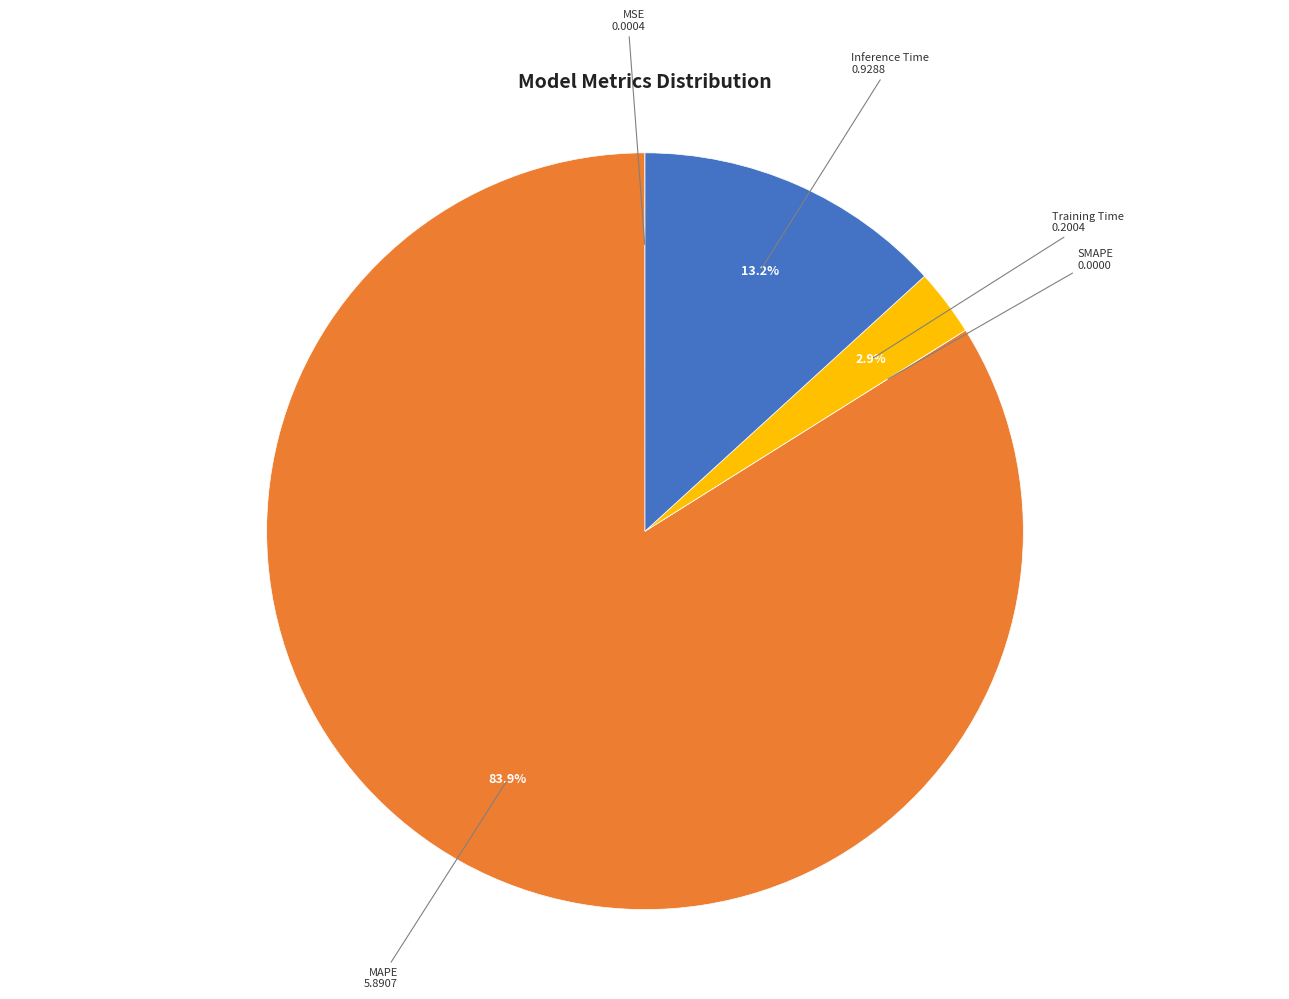

To the nearest percent, what is the difference between the Inference Time and MAPE slice percentages?

71%